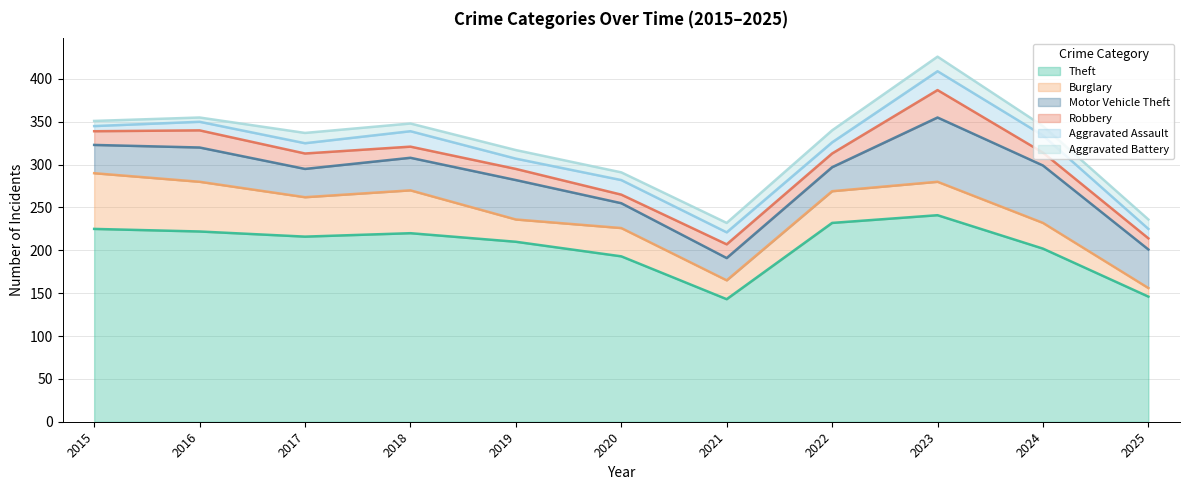

How many values in the Aggravated Assault series are below 13?

5